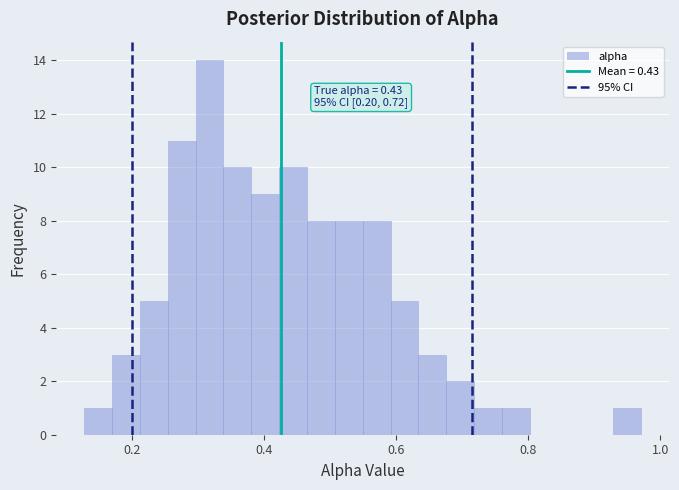

Around what value on the x-axis is the tallest bar? Give the approximate position of its centre, as read against the axis.

0.32